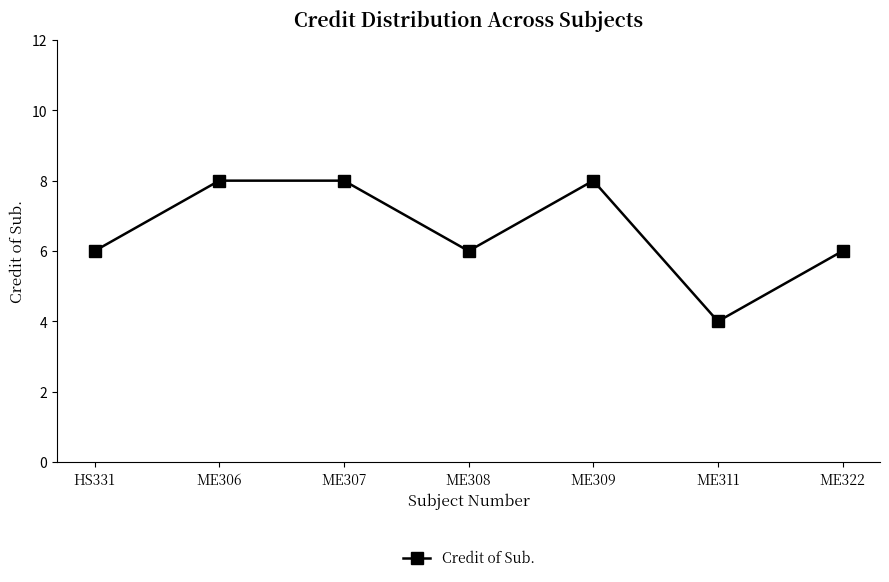

What is the greatest value displayed?

8